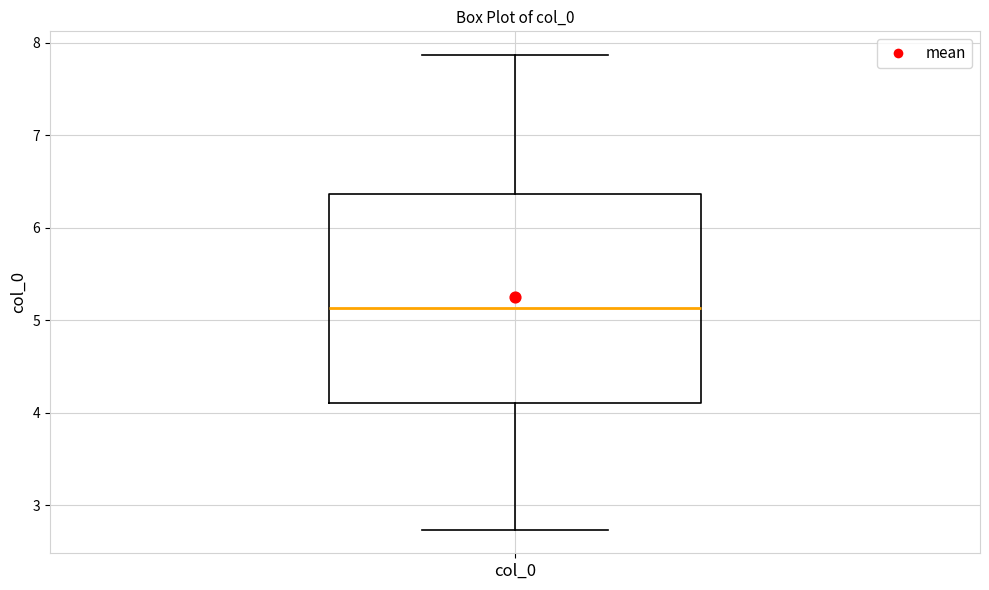

Read this box plot against the y-axis: the position of the median line, the range covered by the box, and the ends of both whiskers. The values are not printed on the chart, so give them approximately, as read against the axis.

median 5.1, box 4.1 to 6.4, whiskers 2.7 to 7.9